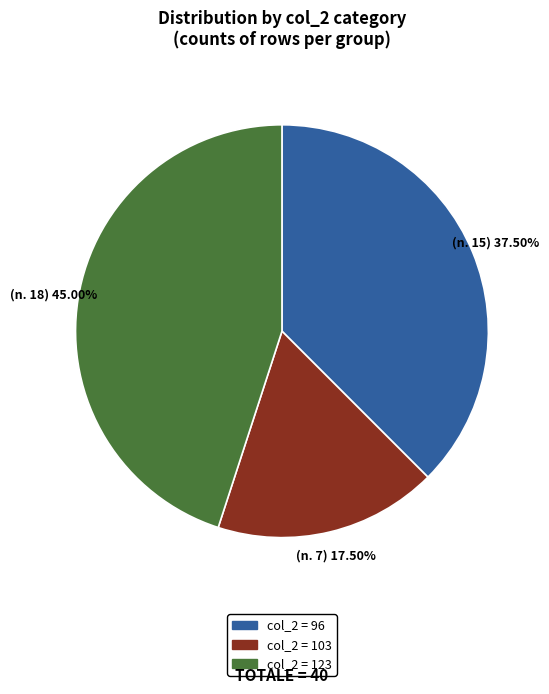

Does any single category account for the majority?

No